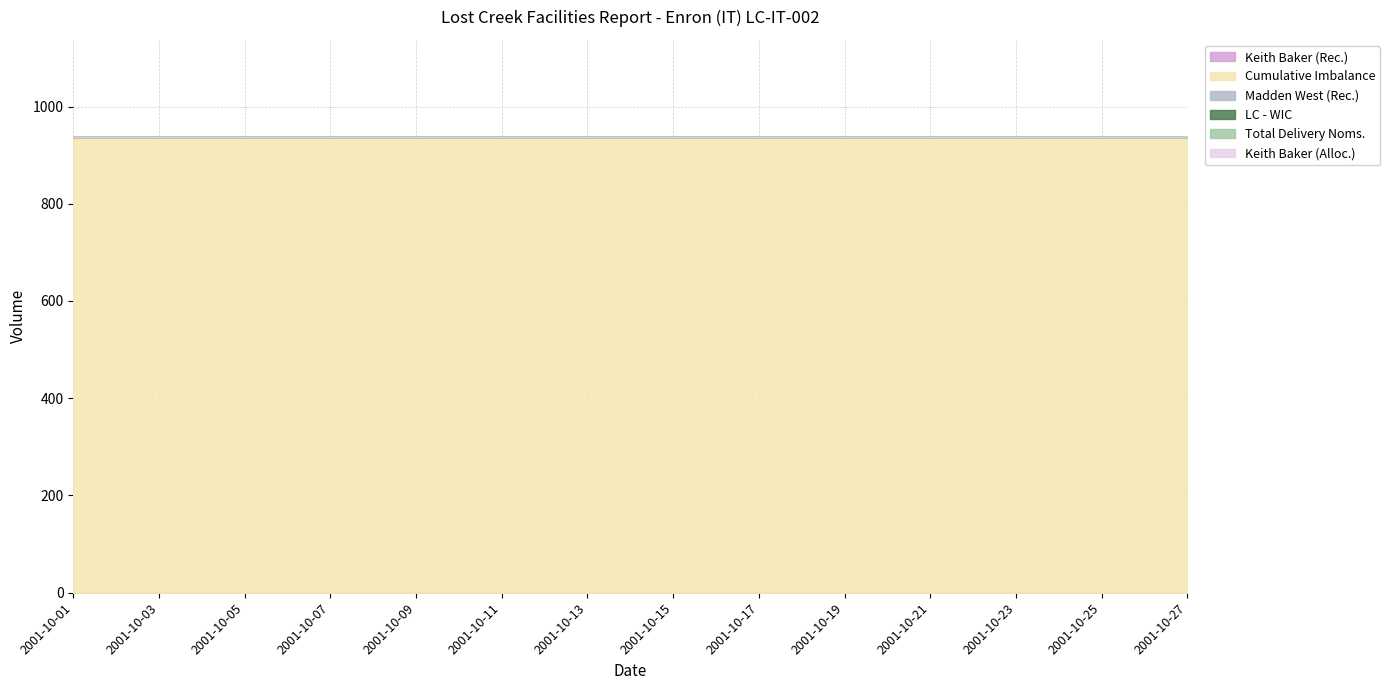

Is the value of Madden West (Rec.) at 2001-10-25 greater than the value of Keith Baker (Rec.) at 2001-10-23?

No